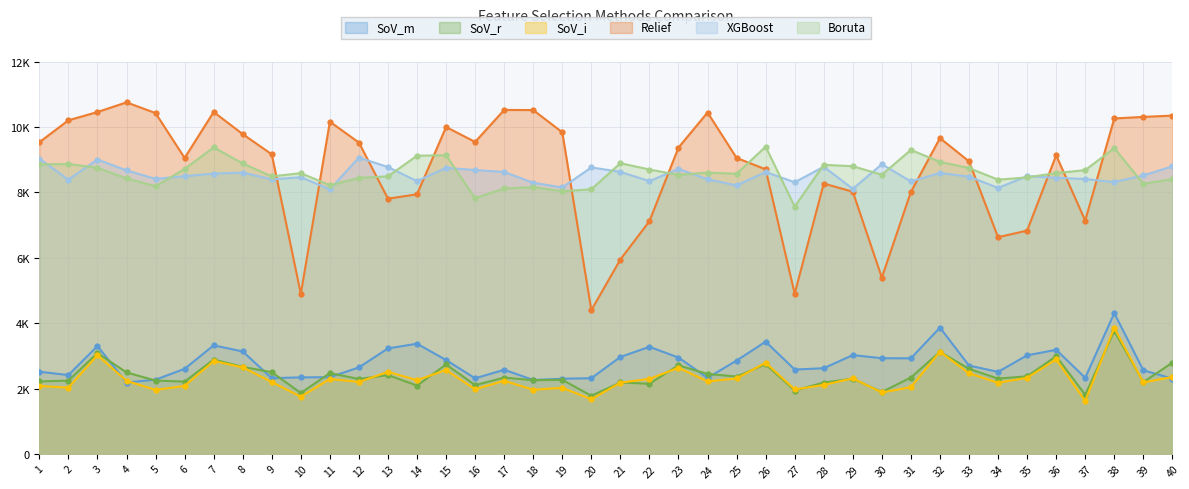

What is the maximum value for Boruta?

9399.3